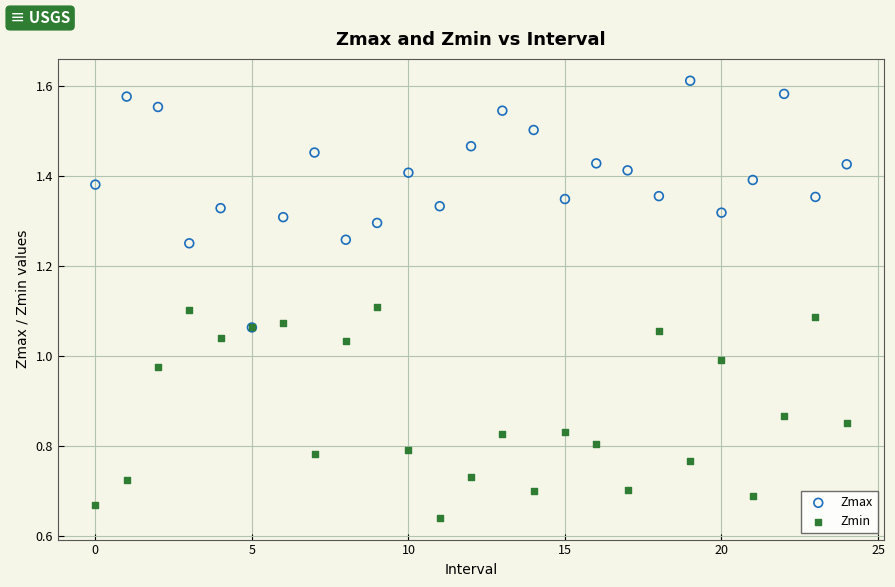

Which series has the largest Y range (max minus min)?

Zmax